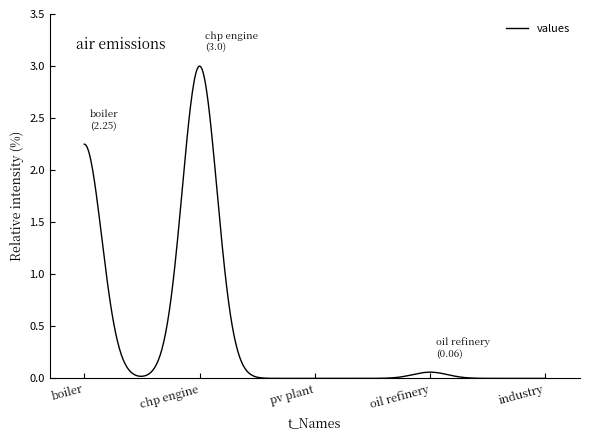

How many lines are shown in the chart?

1